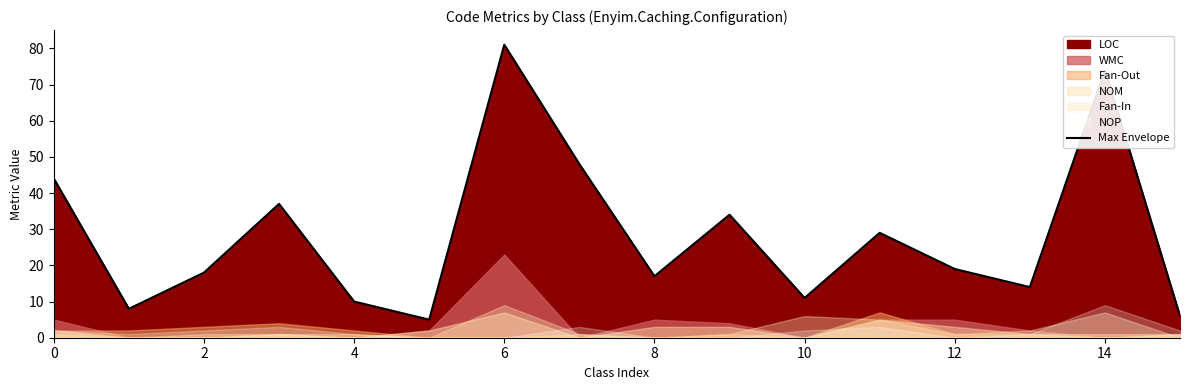

What is the sum of all values?

455